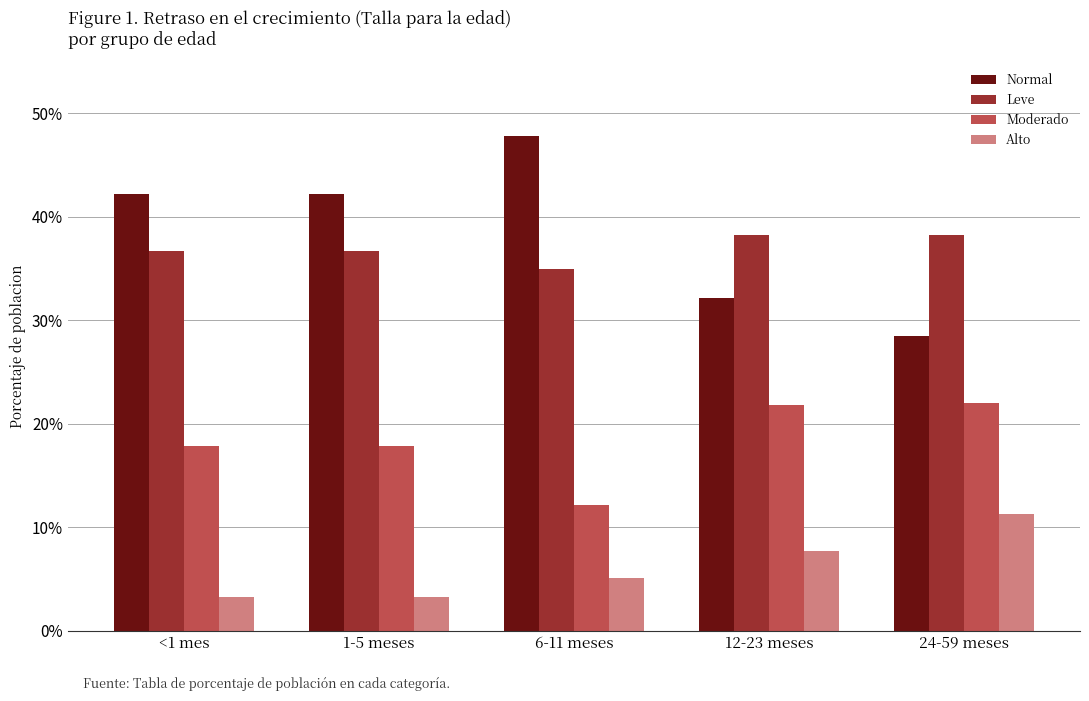

Which series has the widest spread of values?

Normal